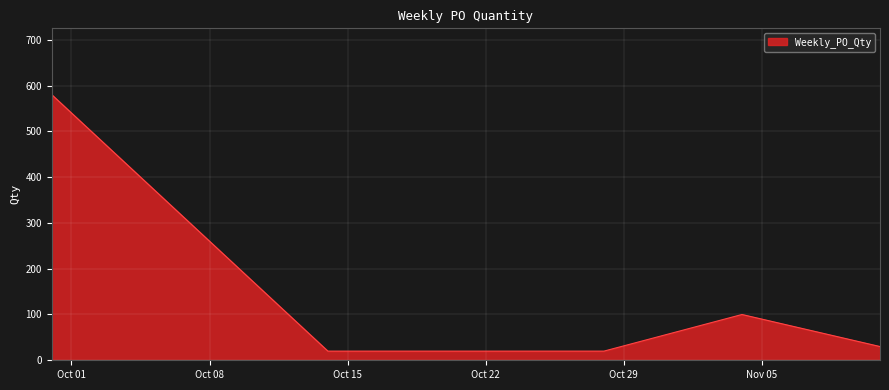

True or false: there are more than 2 points higher than both neighbors.

False